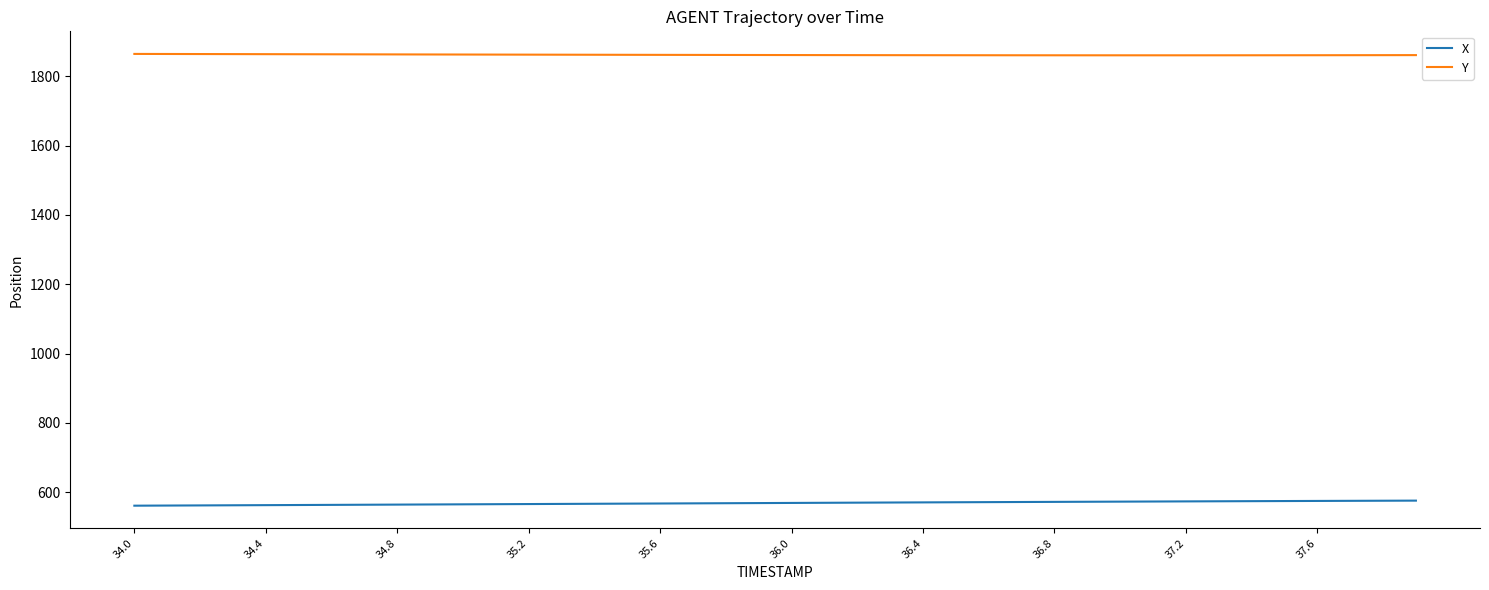

What is the greatest value displayed?

1864.2